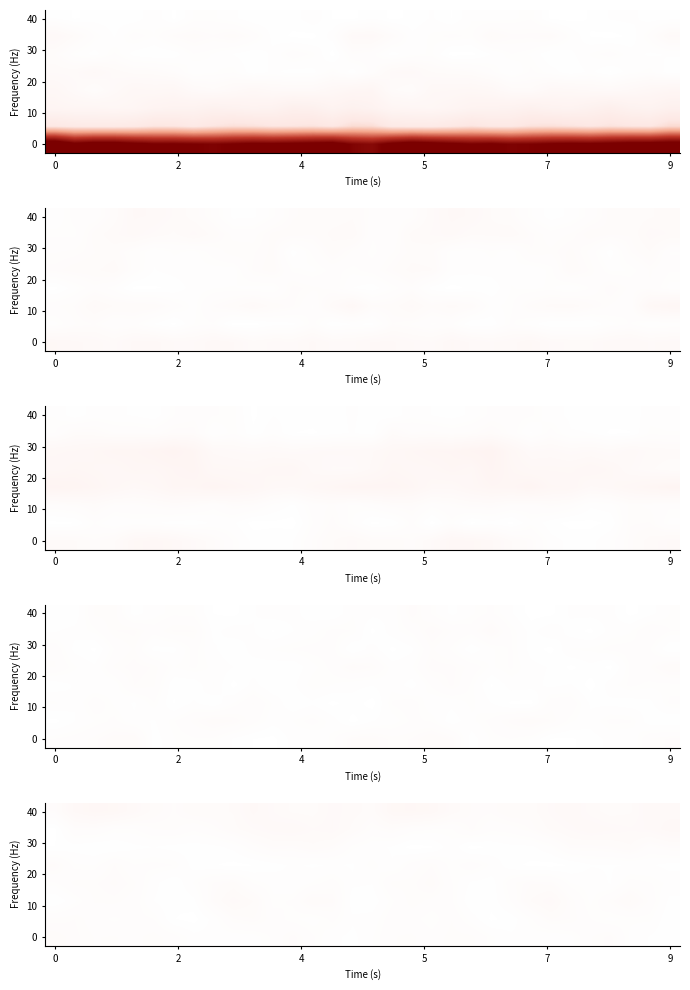

At which category does the chart reach its minimum across all series?

18